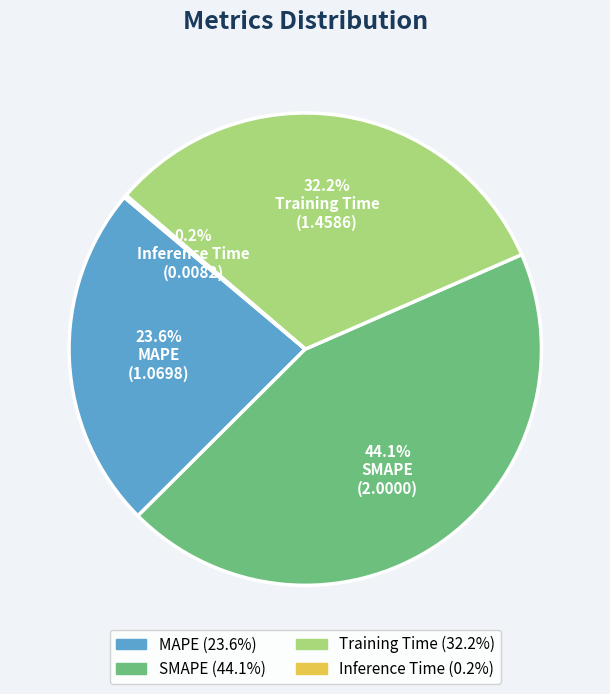

The SMAPE slice represents 37% of the pie. True or false?

False